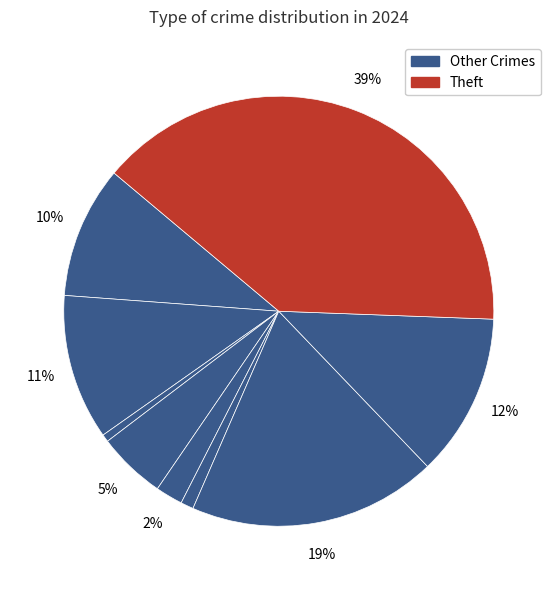

To the nearest percent, what is the difference between the largest and smallest slice percentages?

39%